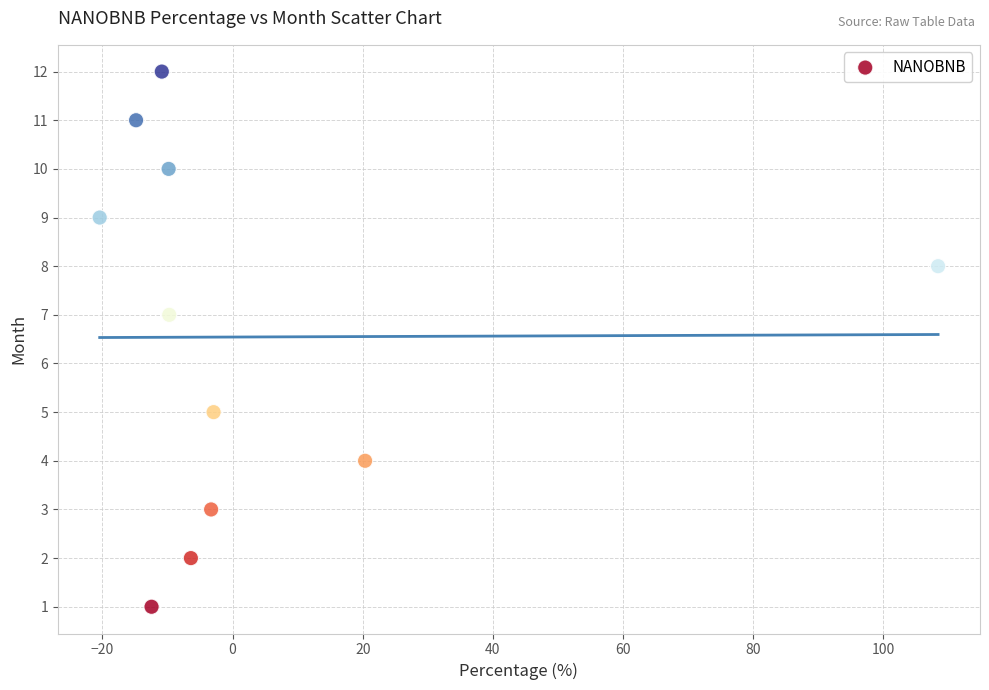

What is the range of Y values (max minus min)?

11